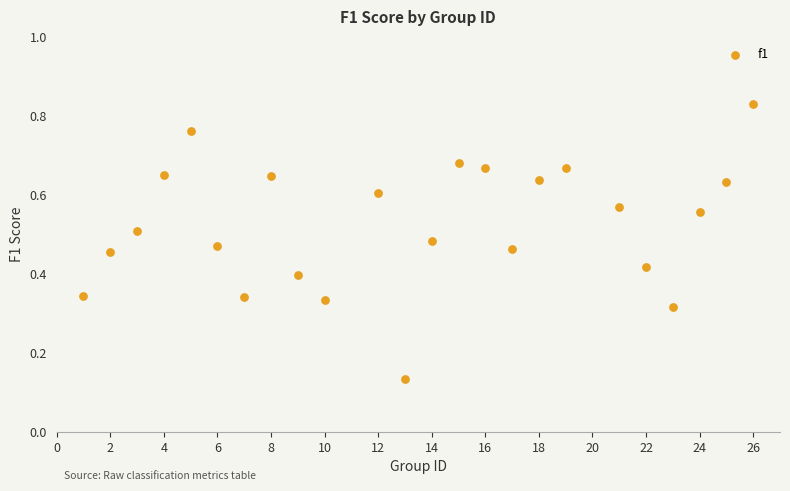

What is the range of X values (max minus min)?

25.0